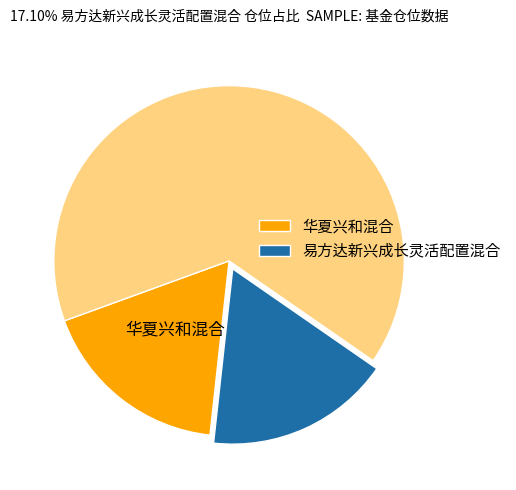

Is there a majority slice in this chart?

Yes